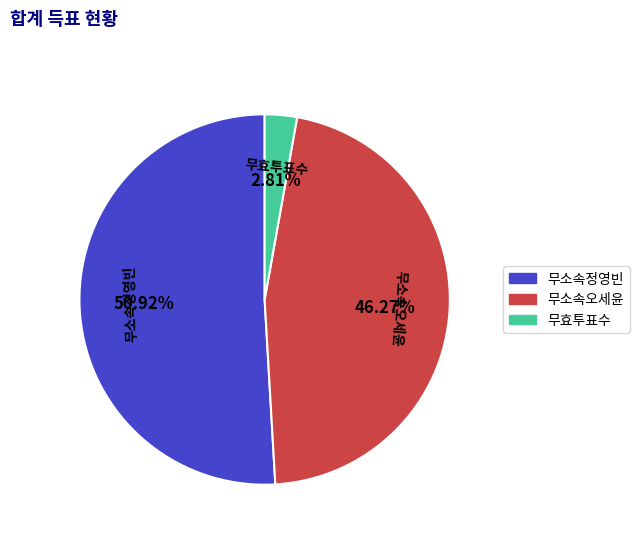

Does 무소속정영빈 account for over 50% of the chart?

Yes